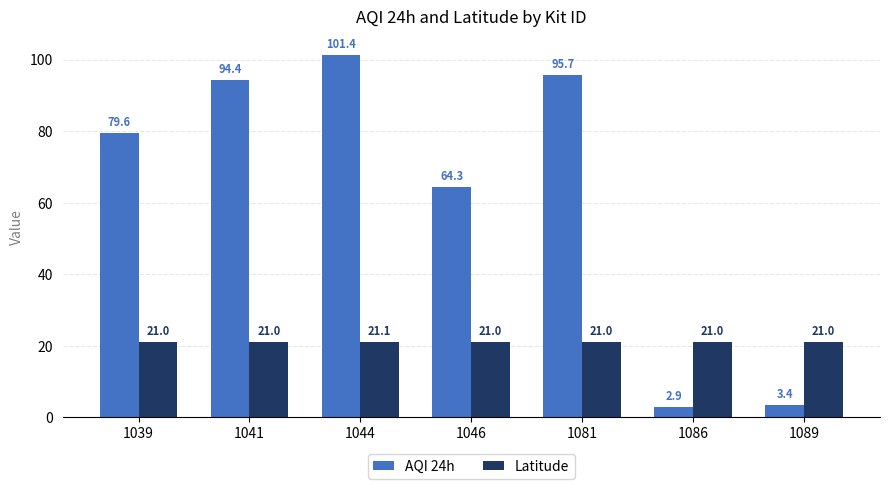

At which category is the sum across all series the highest?

1044